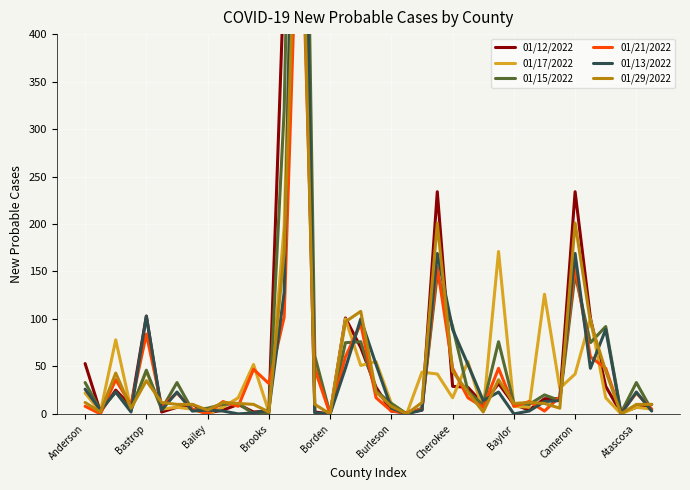

After their last crossing, which series has the higher values: 01/13/2022 or 01/15/2022?

01/15/2022